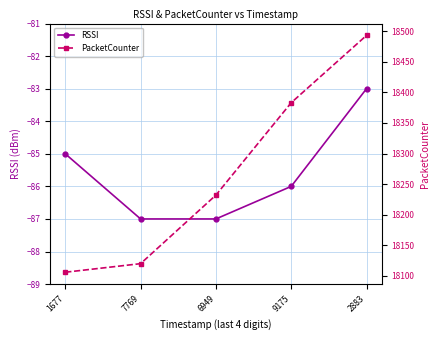

List the series in order of their overall mean, lowest first.

RSSI, PacketCounter